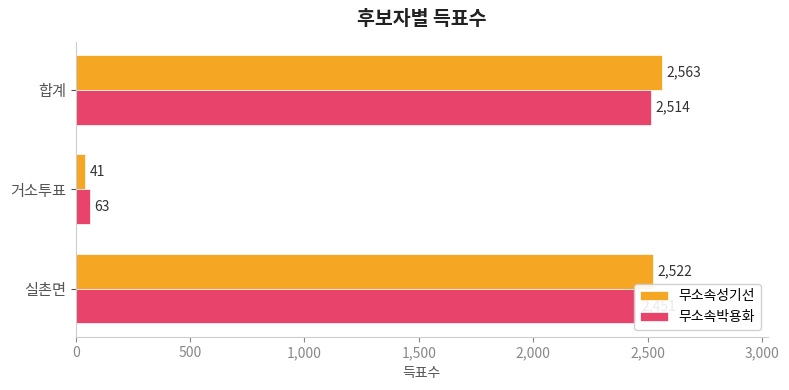

List the series in order of their overall mean, highest first.

무소속성기선, 무소속박용화